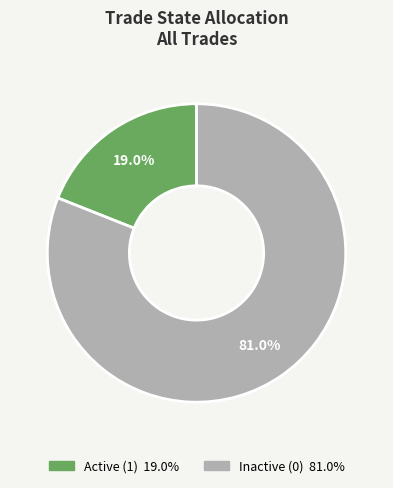

How many segments does this pie chart have?

2